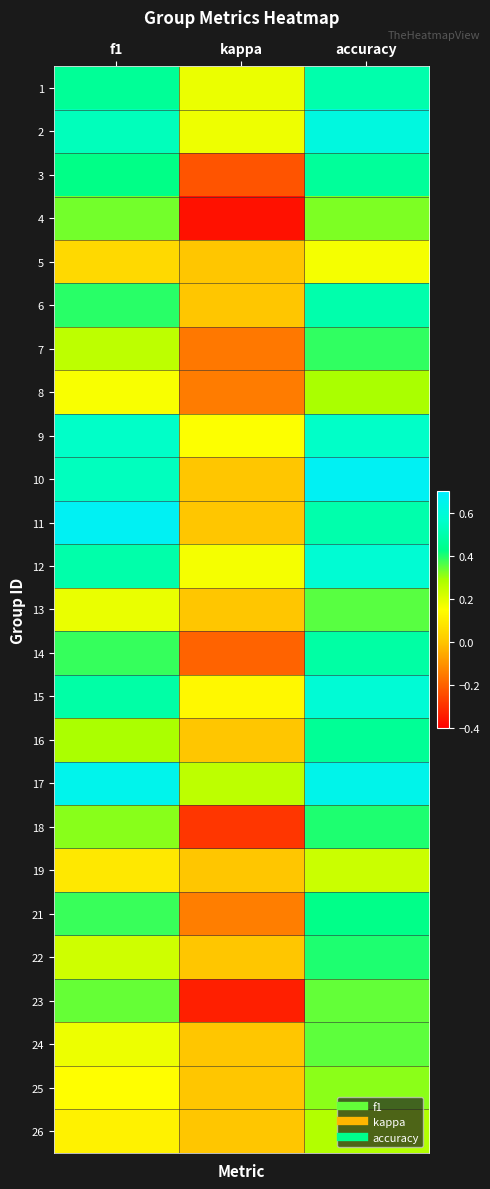

At which category is the sum across all series the highest?

accuracy